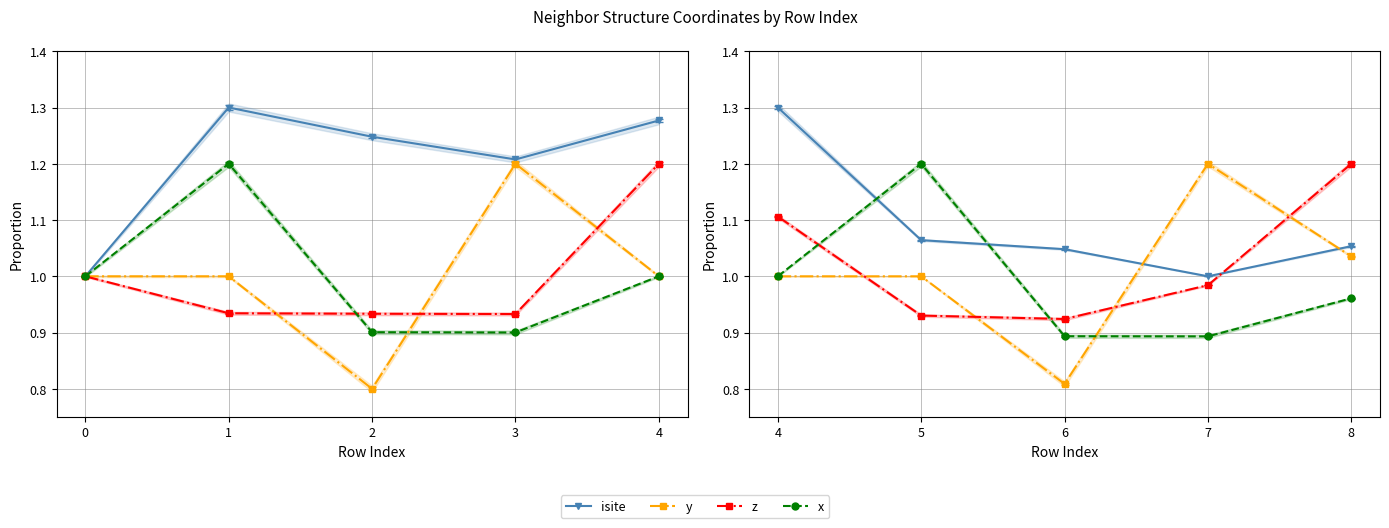

What is the highest value of the y series?

1.2